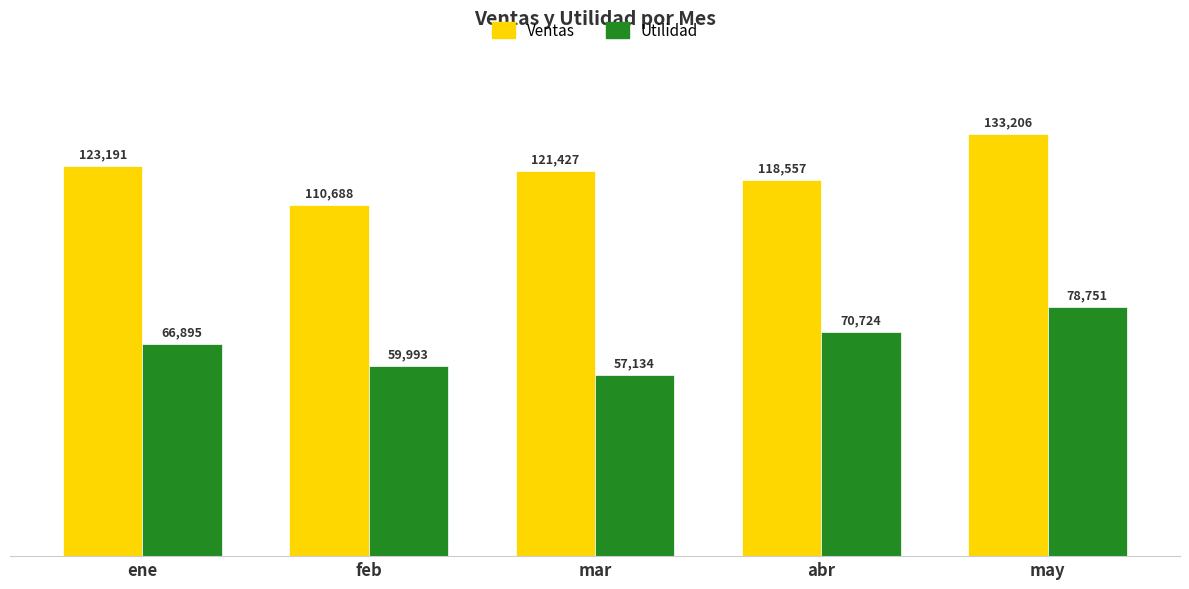

What is the difference between the Ventas values at may and ene?

10014.9